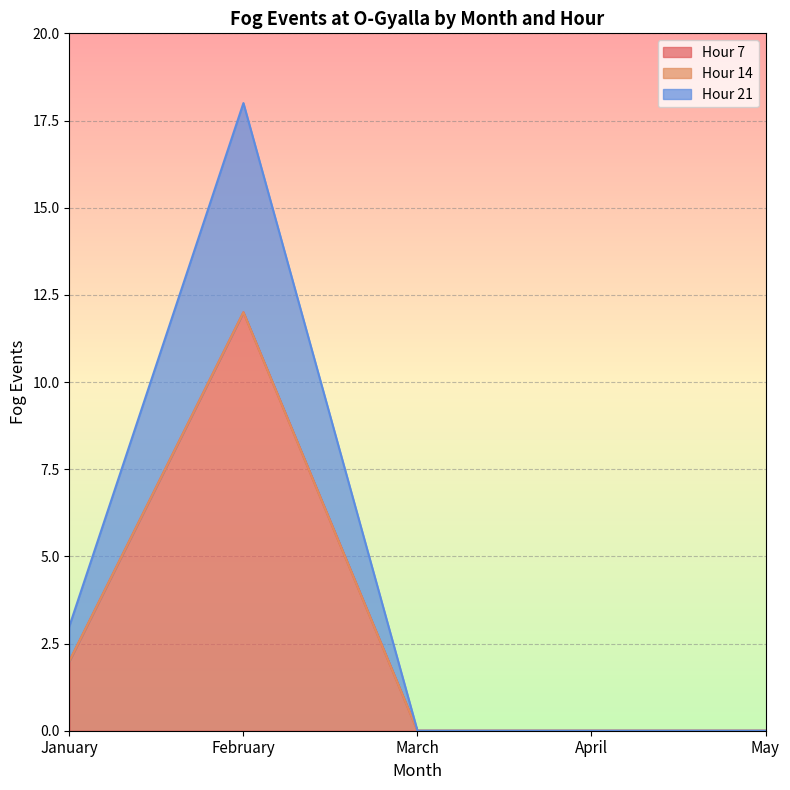

True or false: Hour 7 has more than 1 points higher than both neighbors.

False